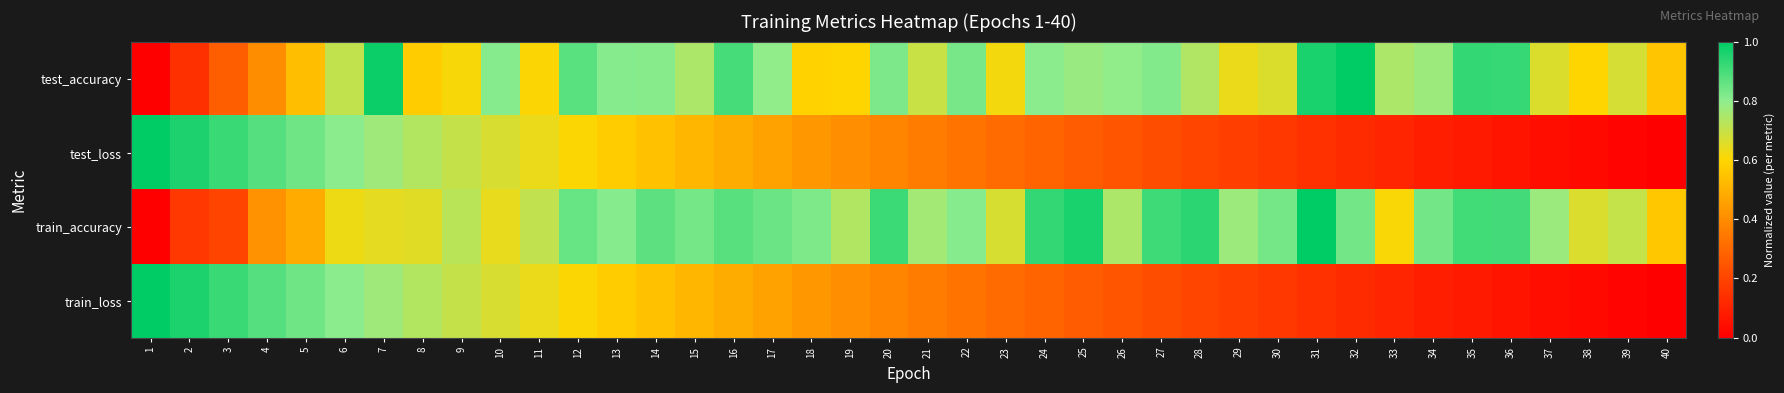

What is the total value across all series at 12?

2.9